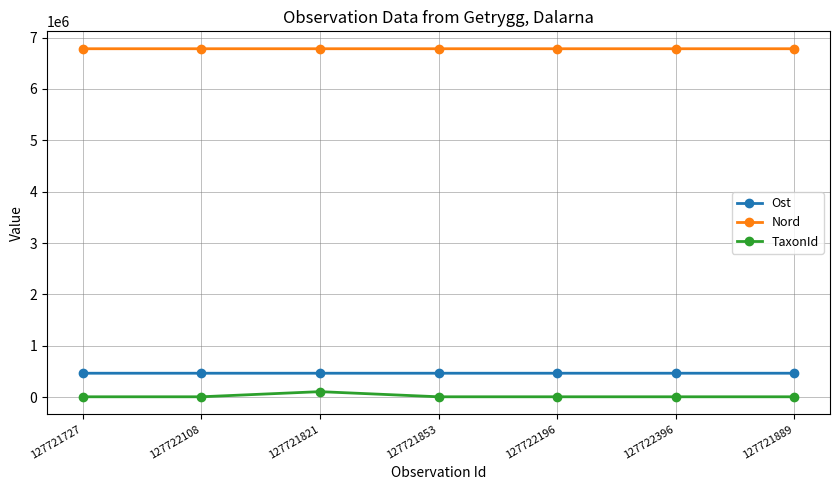

How many categories are shown in the chart?

7